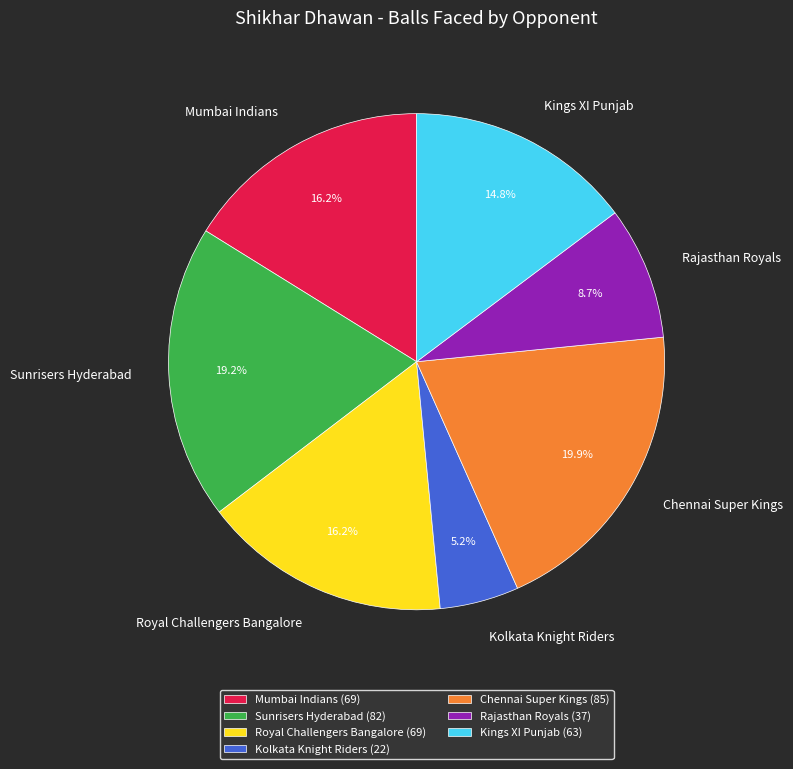

Approximately how many times larger is the value at Mumbai Indians compared to Sunrisers Hyderabad?

0.8